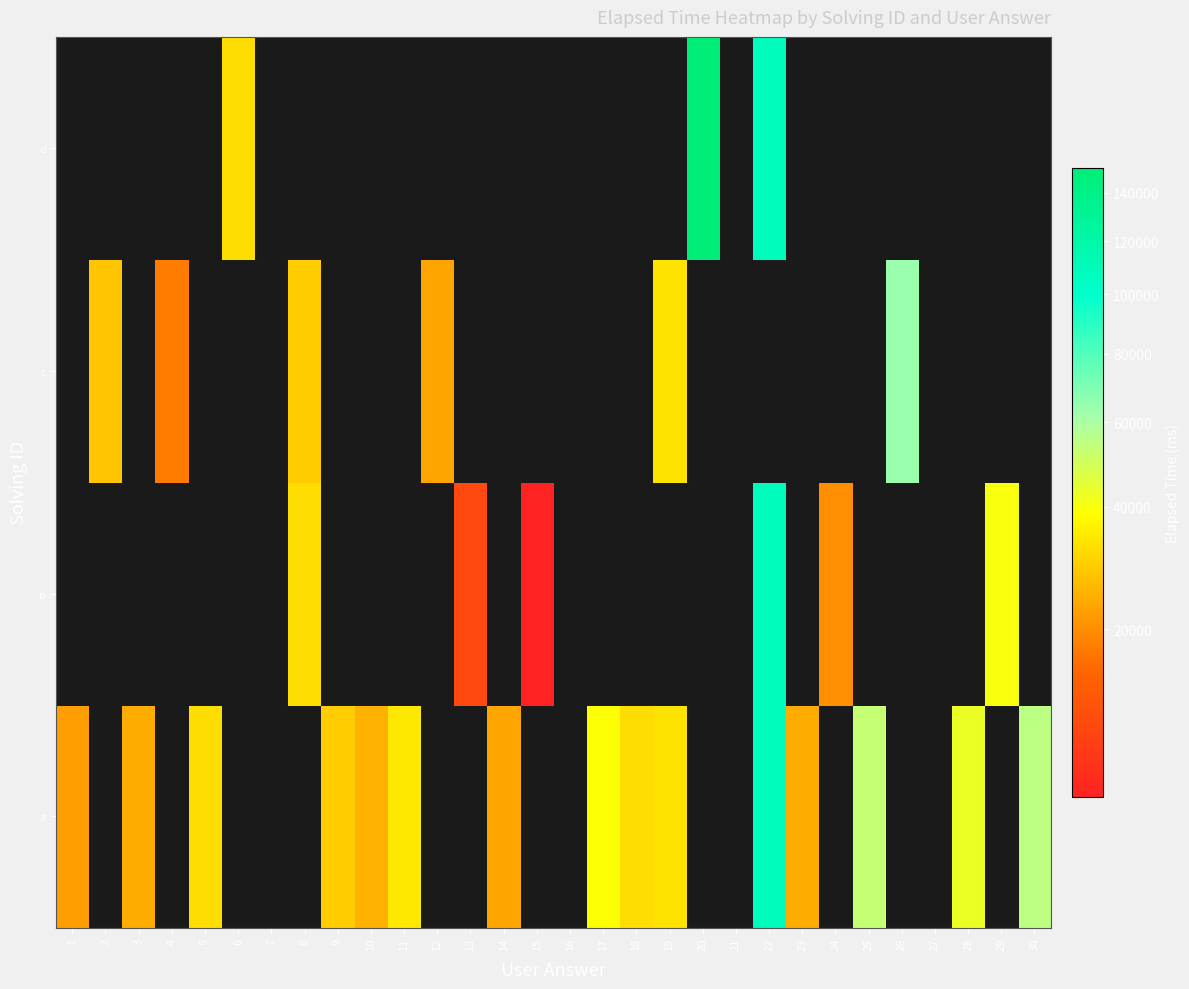

What is the approximate value of b at 8?

32000.0